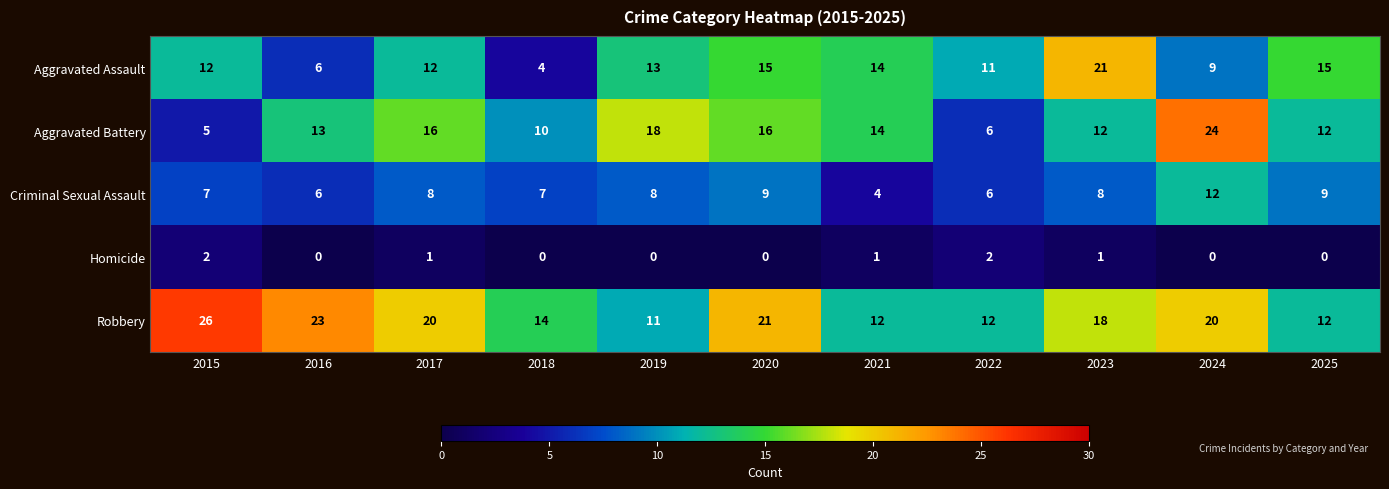

The Aggravated Assault series shows 21 at 2023. True or false?

True